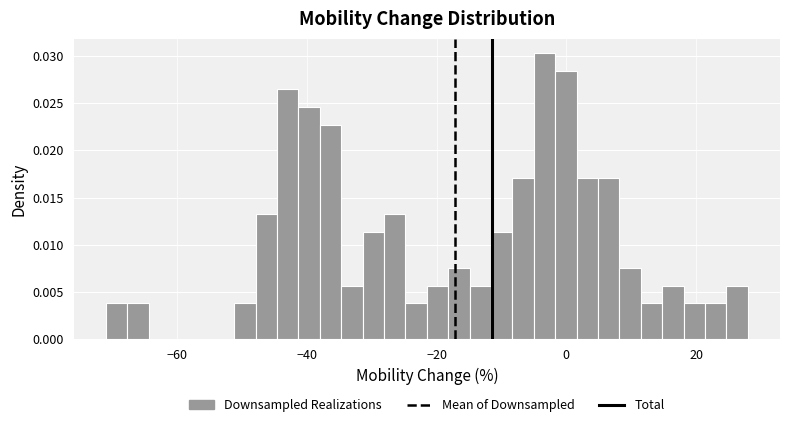

Around what value on the x-axis is the tallest bar? Give the approximate position of its centre, as read against the axis.

-4